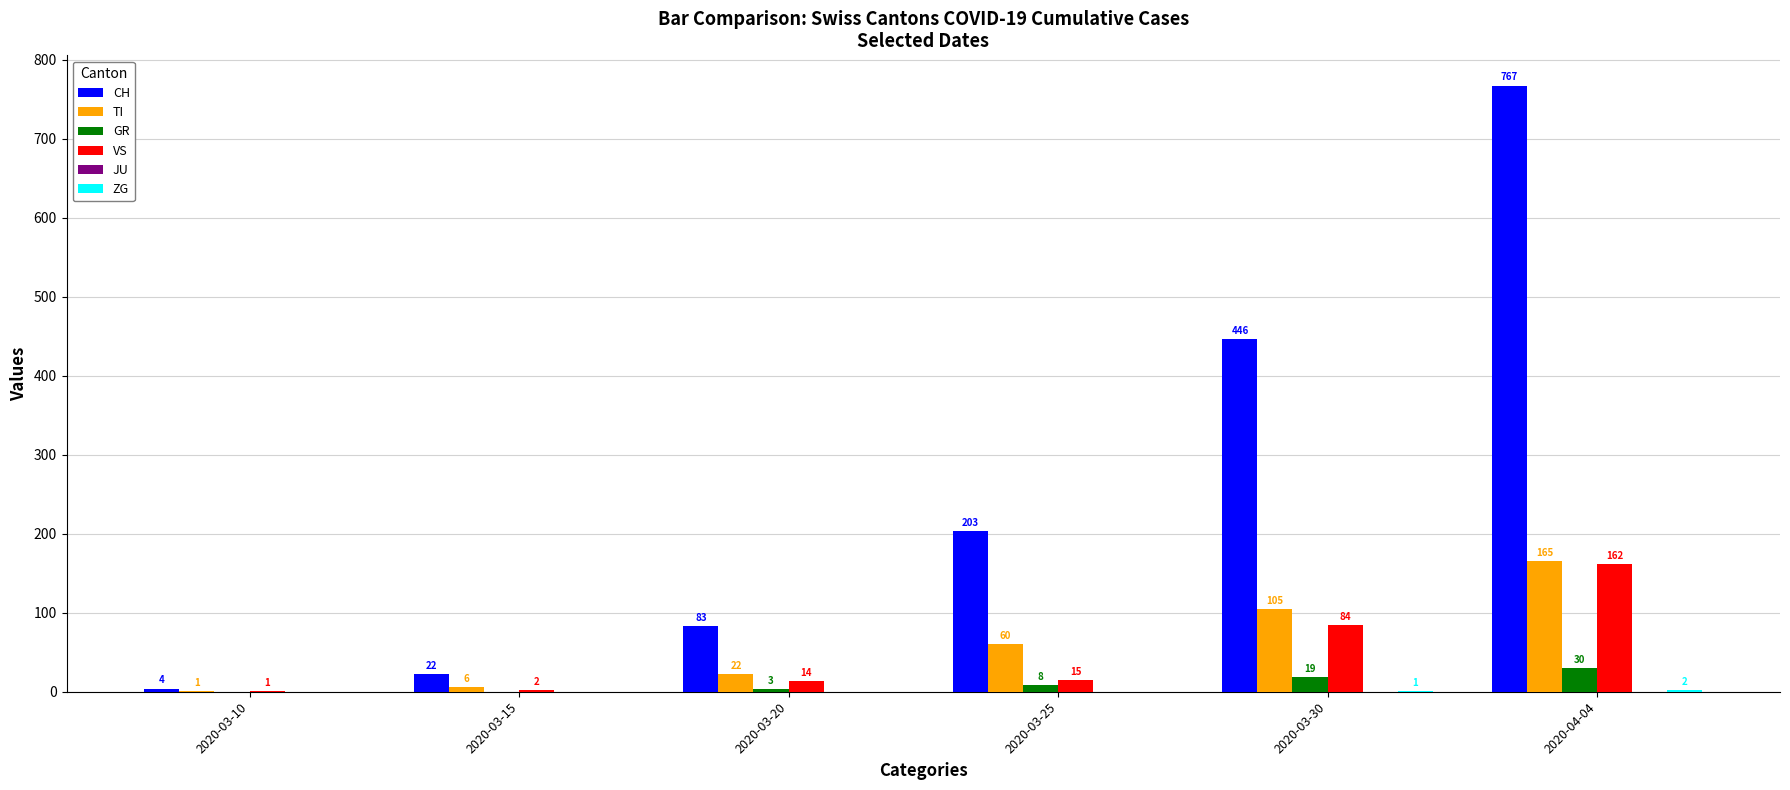

What is the sum of the VS values at 2020-03-25 and 2020-03-20?

29